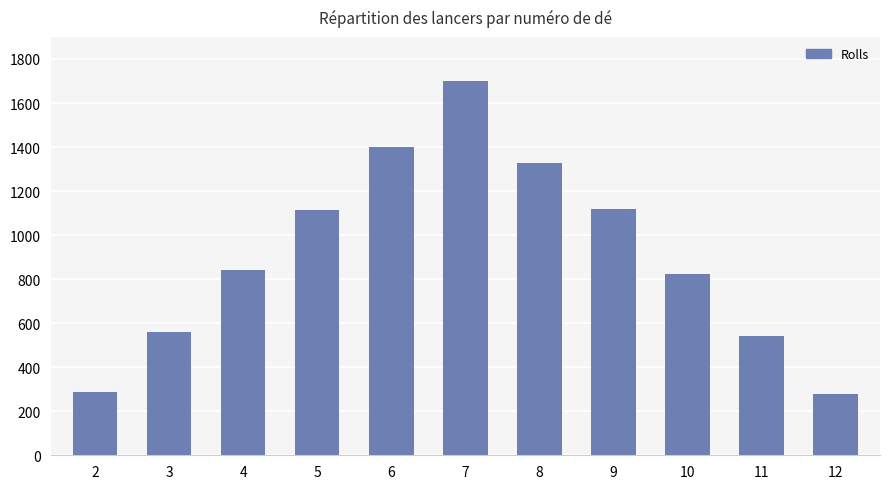

What is the difference between the maximum and minimum values?

1421